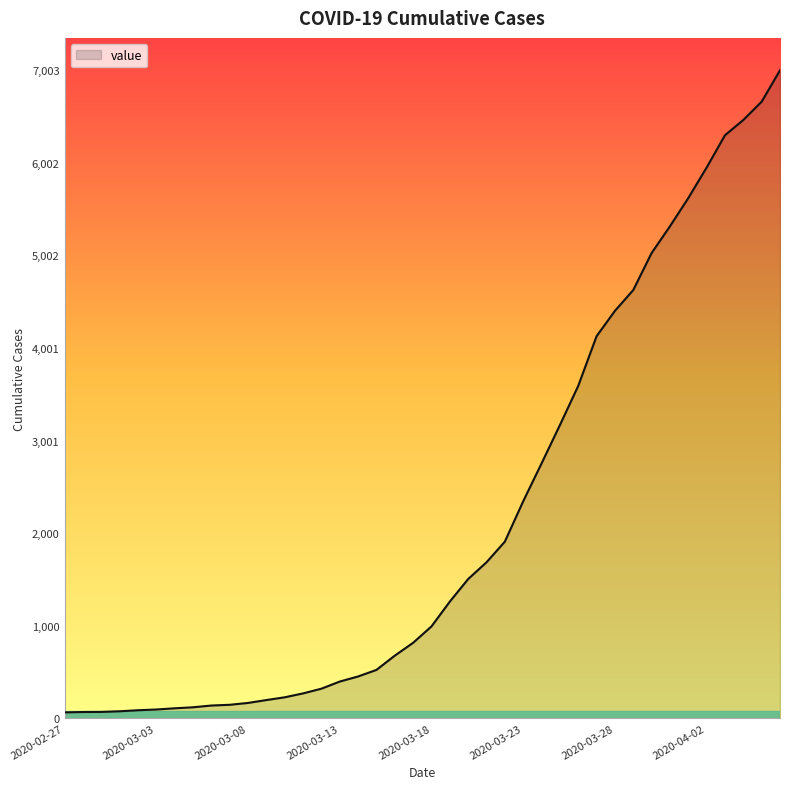

What is the difference between the maximum and minimum values?

6939